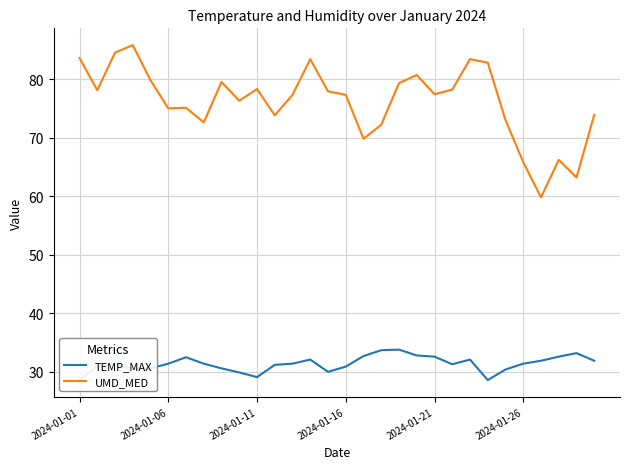

What is the difference between the maximum and minimum values in the UMD_MED series?

26.0